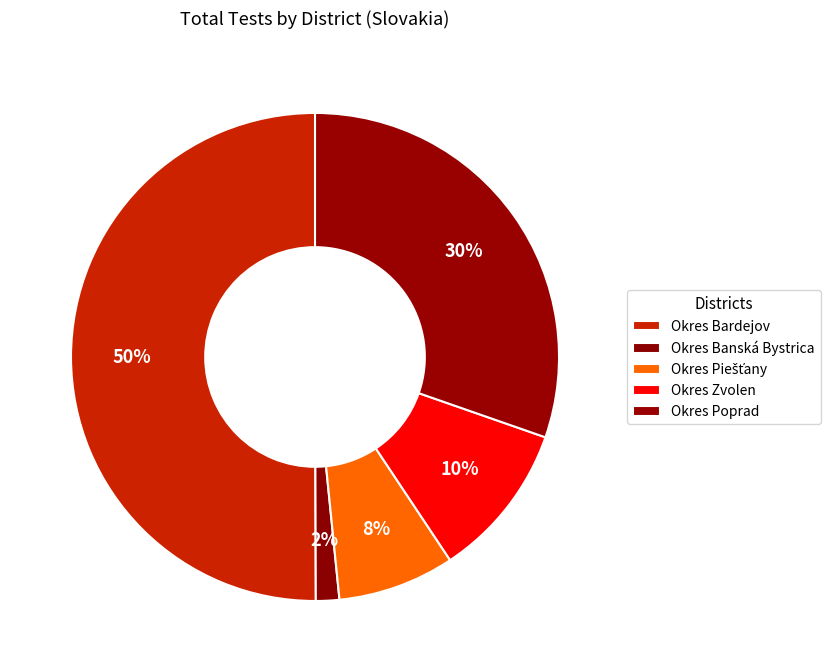

What percentage is the Okres Bardejov slice, to the nearest percent?

50%